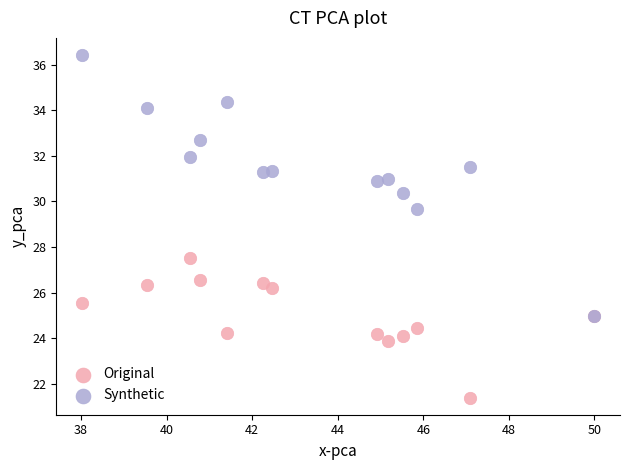

Which series has the largest Y range (max minus min)?

Synthetic